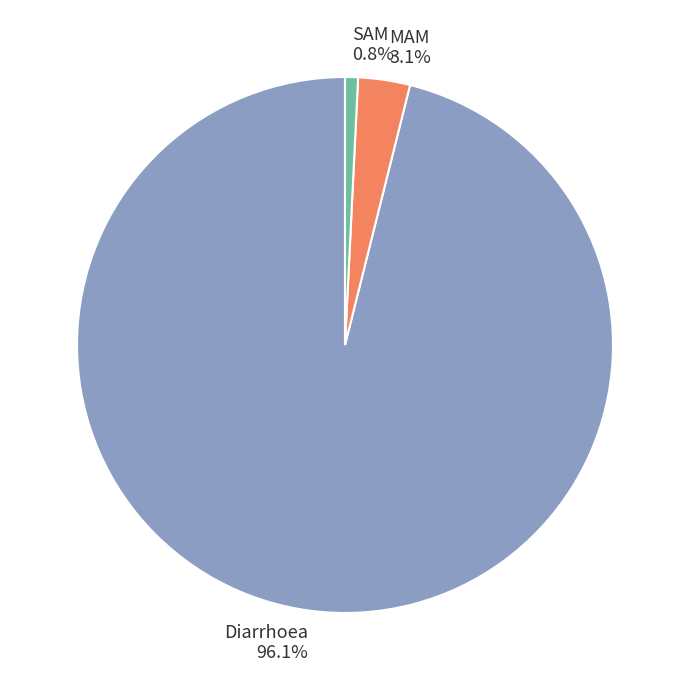

Which has a higher value, SAM or Diarrhoea?

Diarrhoea